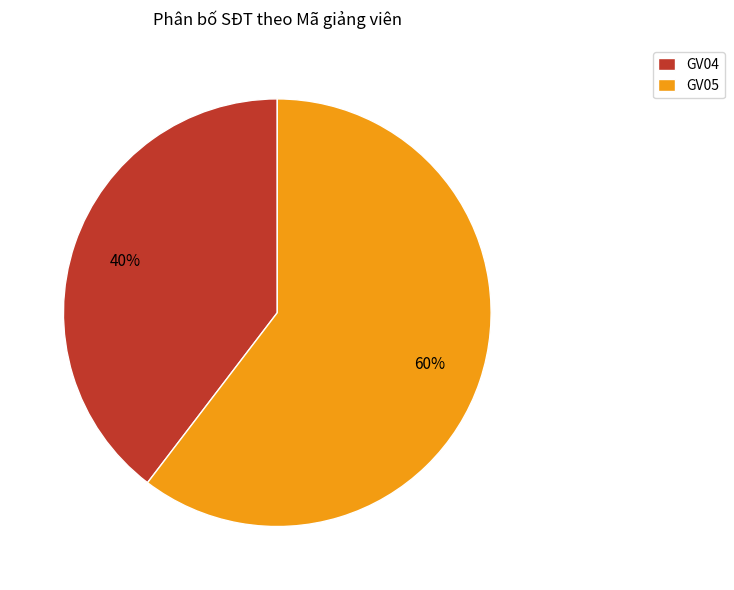

What is the ratio of the value at GV05 to the value at GV04?

1.5